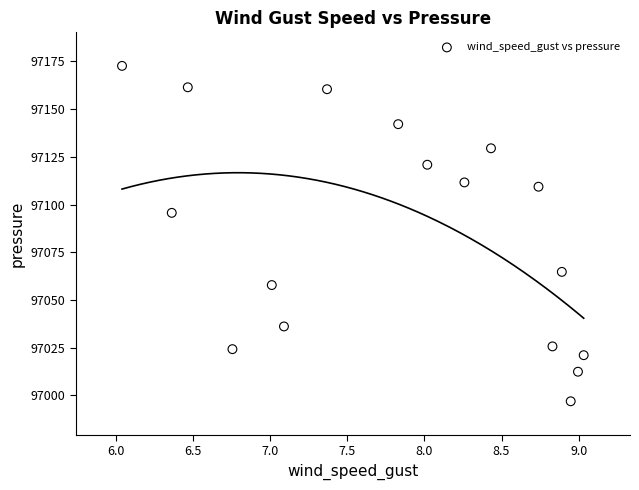

What is the range of X values (max minus min)?

3.0